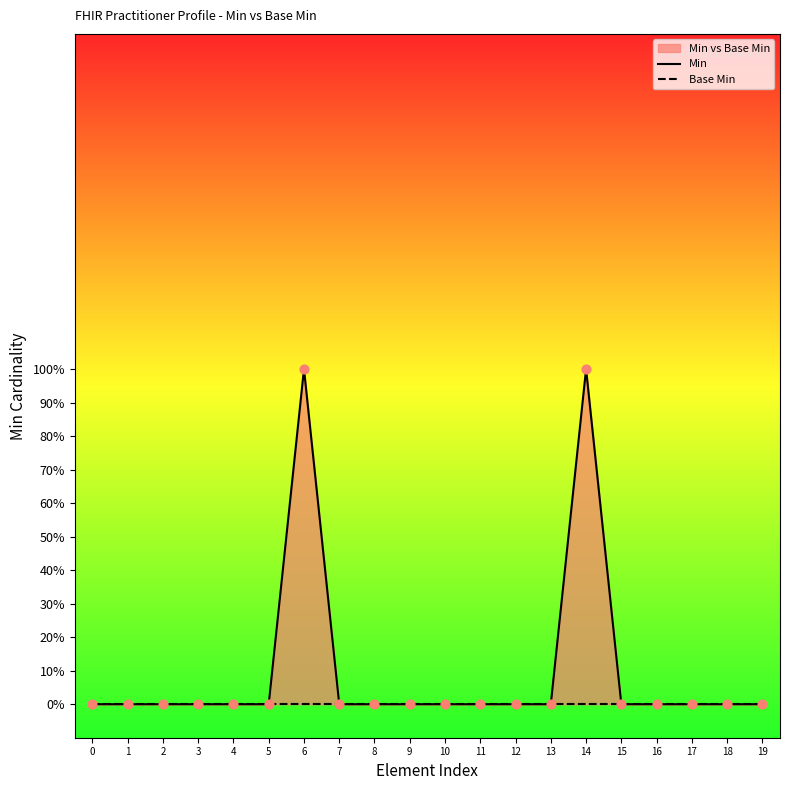

Is the value of Base Min at 1 greater than the value of Min at 13?

No